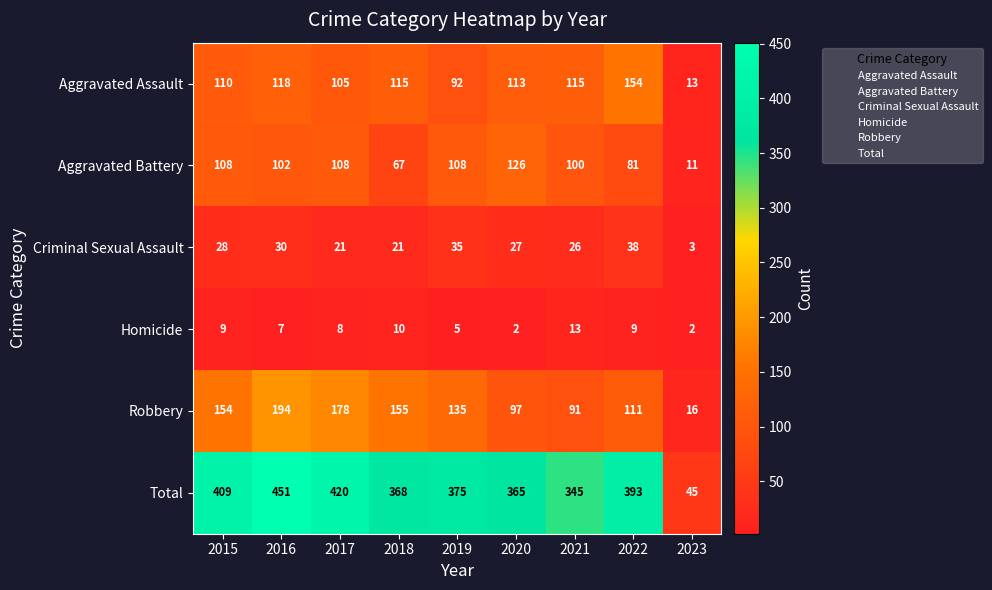

List the labels in order of Robbery value, smallest first.

2023, 2021, 2020, 2022, 2019, 2015, 2018, 2017, 2016